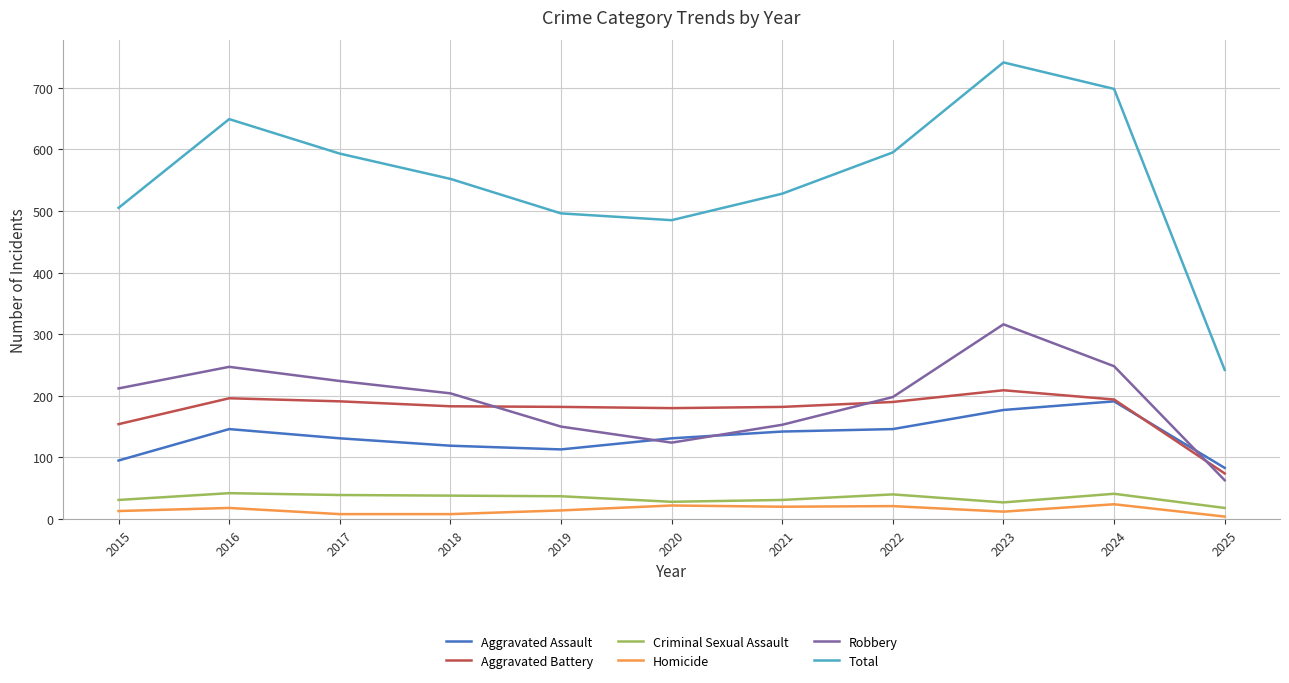

Is it true that Homicide equals 8 at 2018?

True